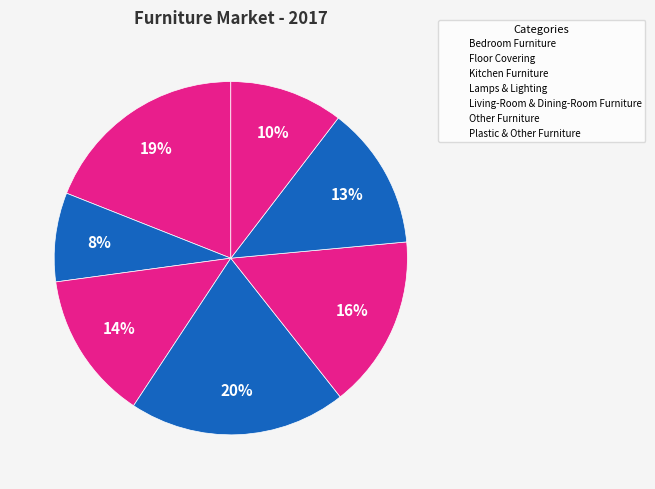

Count the number of slices in the pie.

7